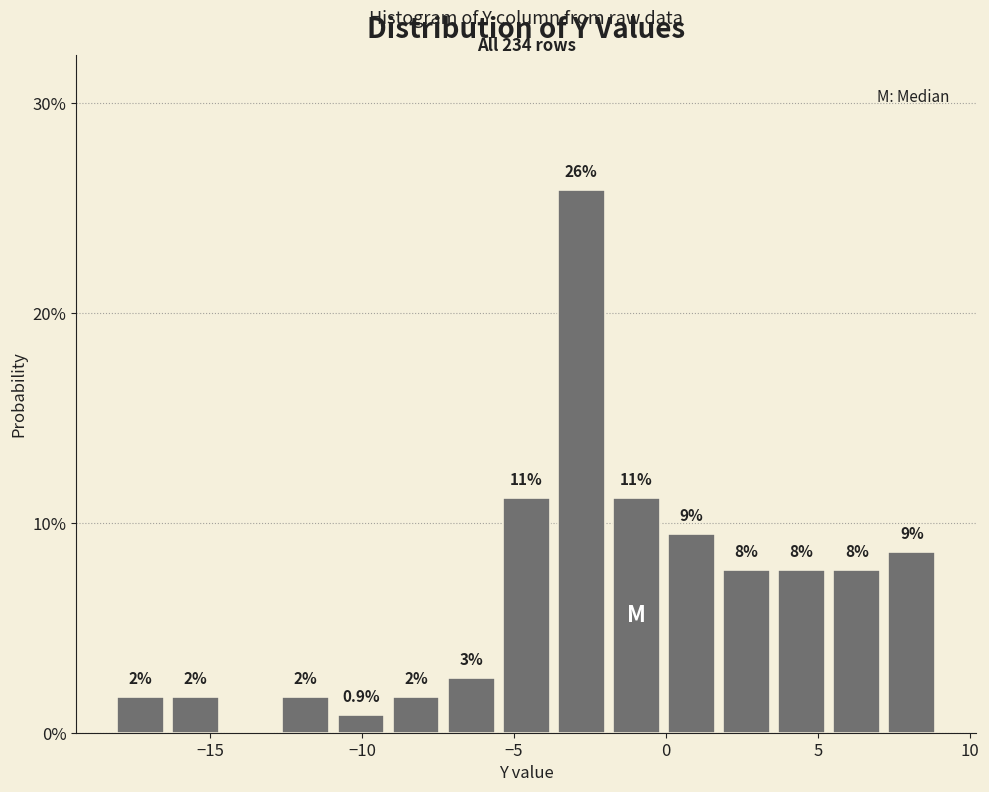

Read against the x-axis, roughly where is the centre of the tallest bar?

-3.0